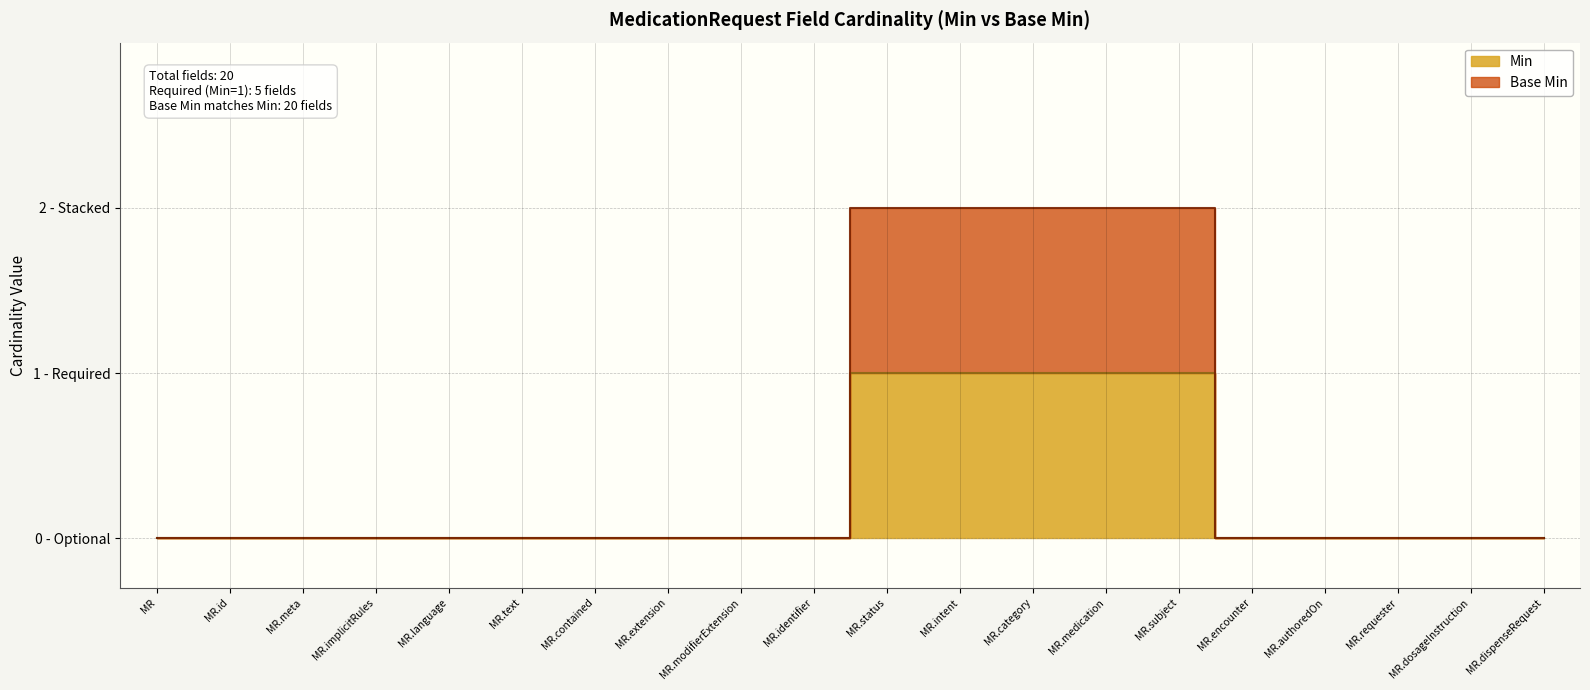

What is the value of the Base Min point at the 14th from the left?

2